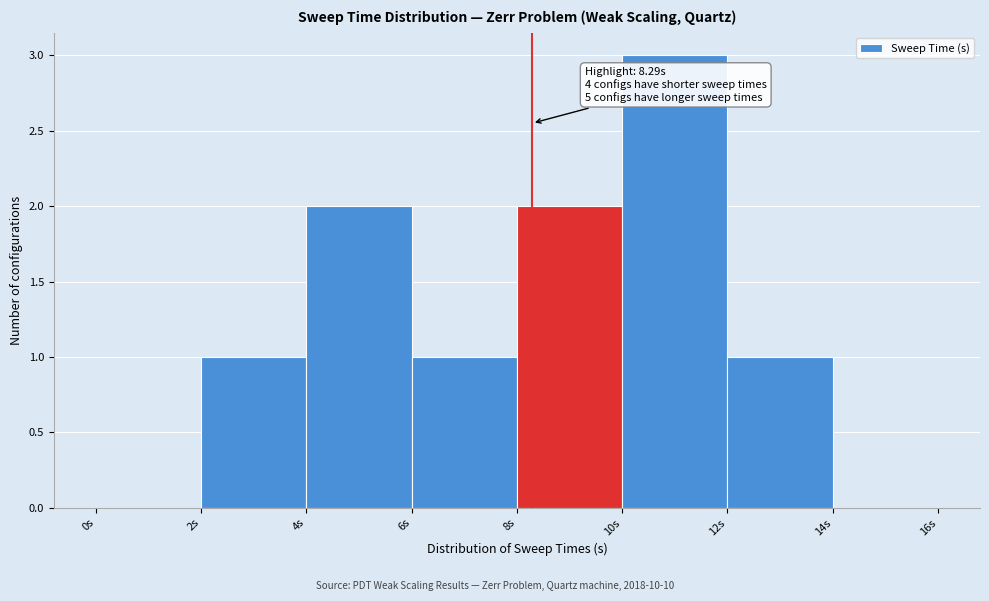

Which range on the x-axis has the tallest bar?

10 to 12